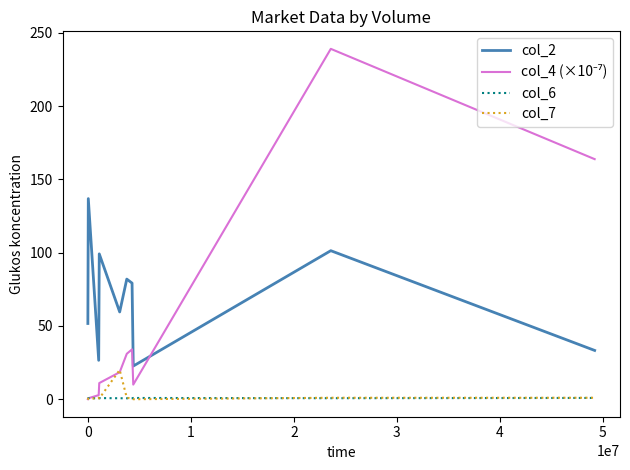

True or false: col_2 and col_6 intersect in this chart.

False